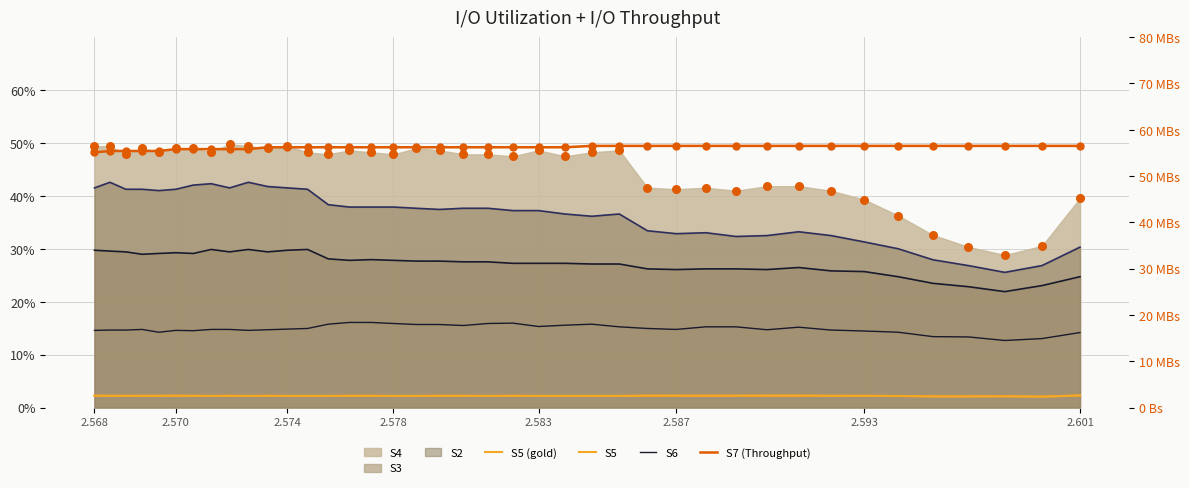

Which series has the largest Y range (max minus min)?

S4